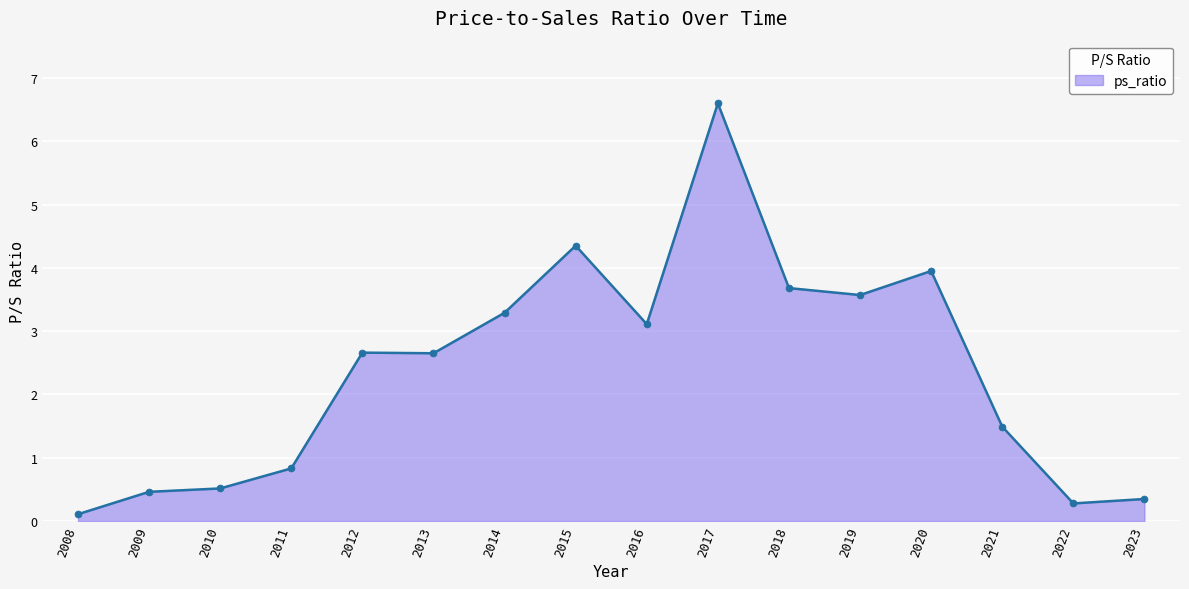

At which label is the value closest to 3?

2016